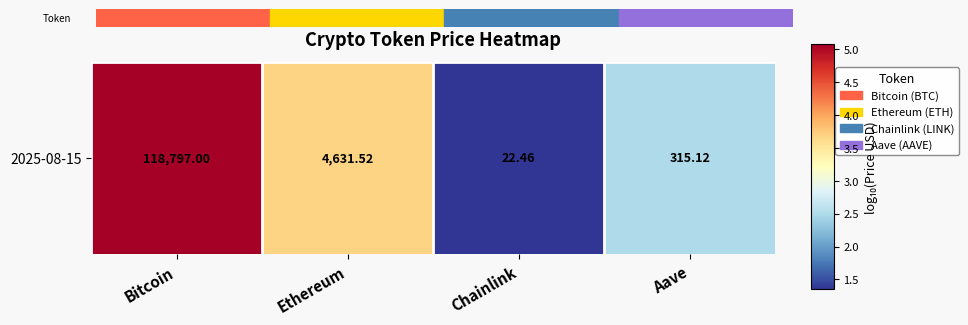

What is the ratio of the value at Bitcoin to the value at Chainlink?

3.8